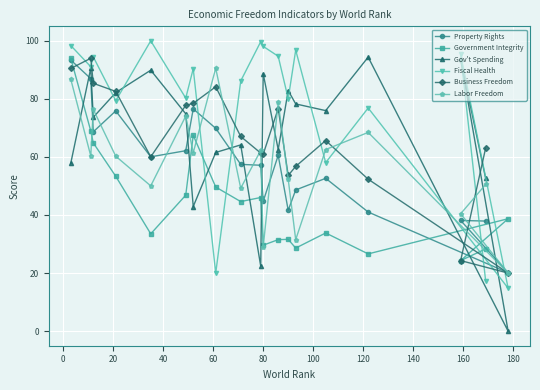

How many distinct data groups are displayed?

6